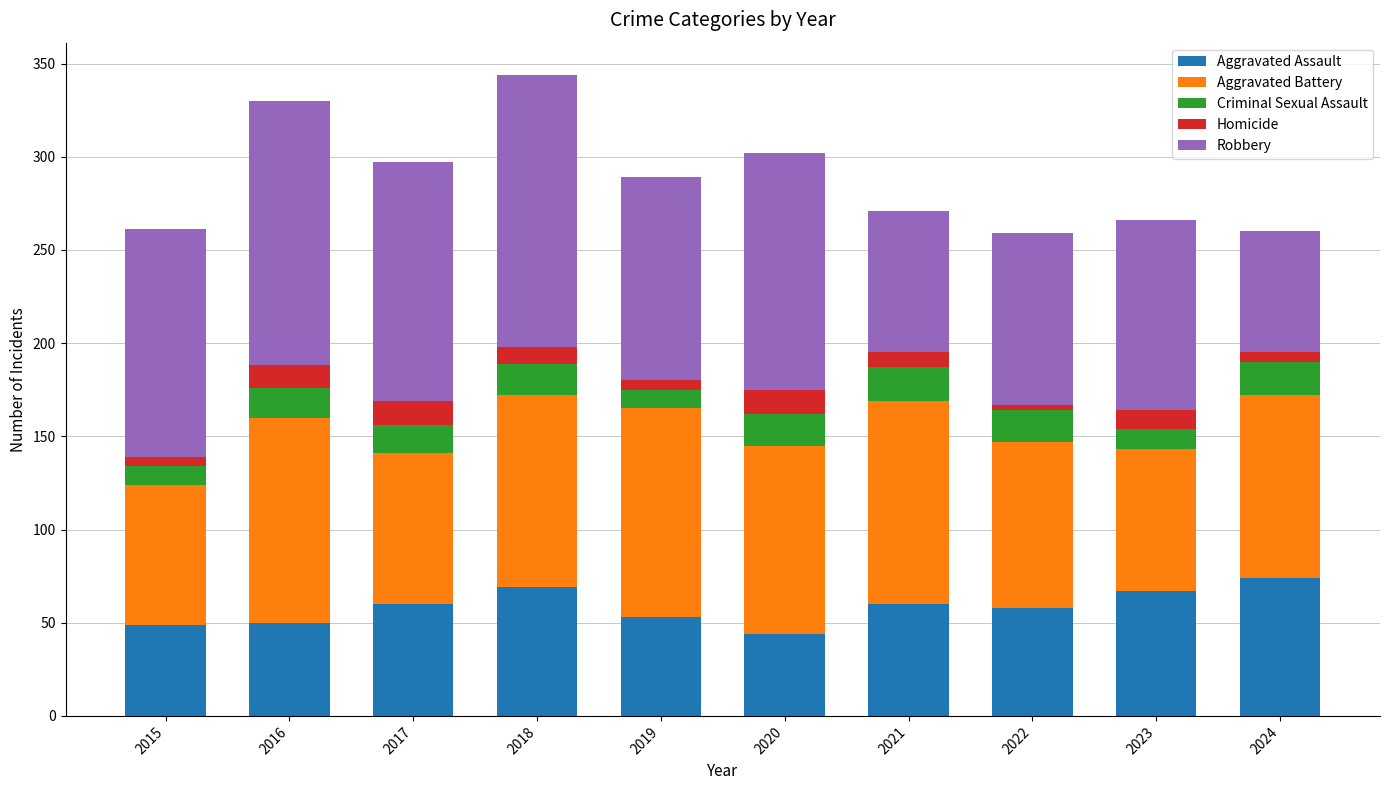

The Aggravated Assault series shows 60 at 2017. True or false?

True